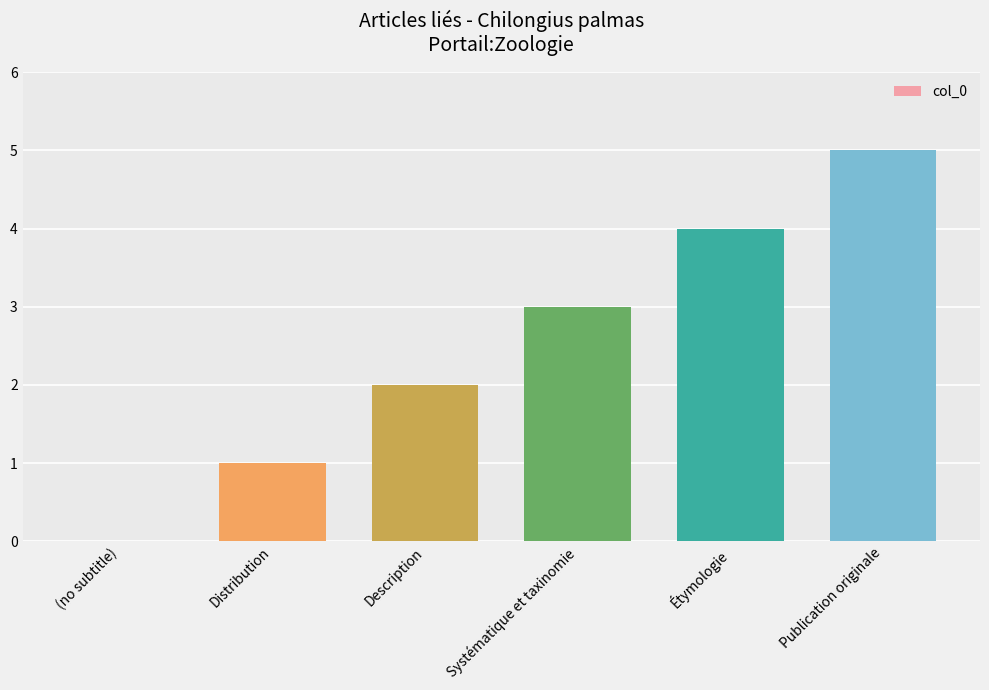

What is the difference between the values at Publication originale and Description?

3